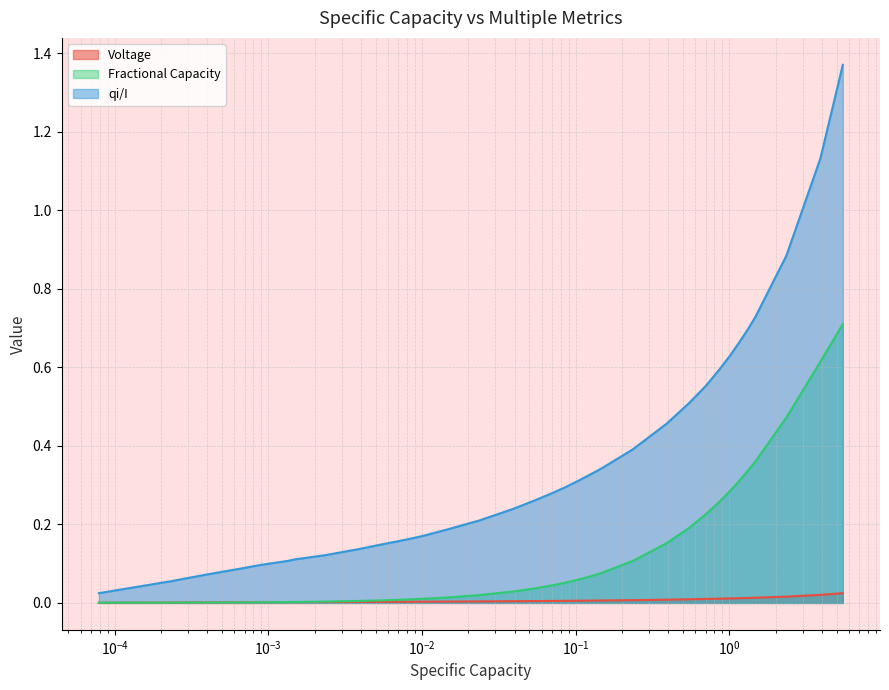

How many data points does each series have?

40